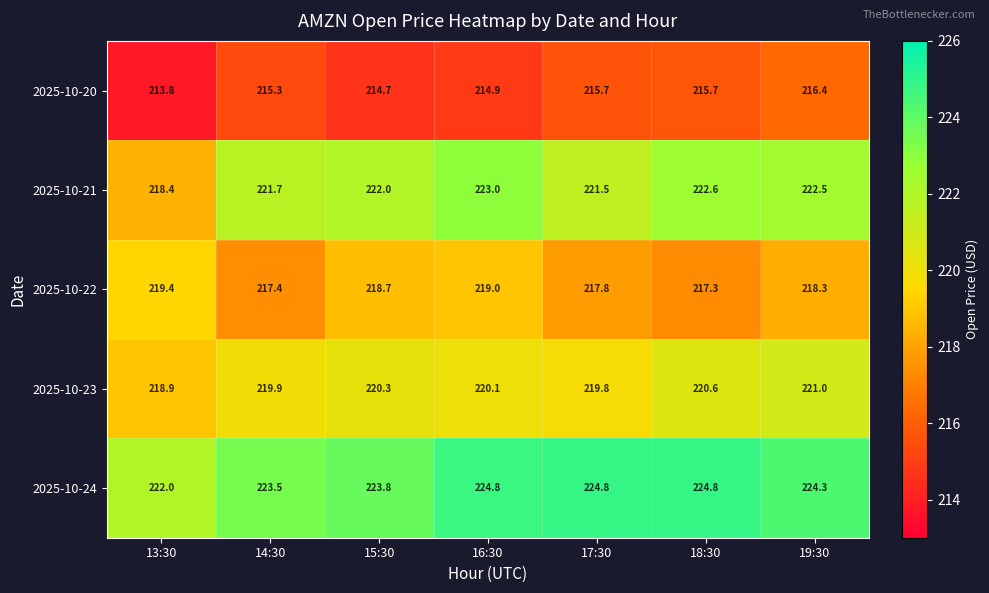

List the series in order of their overall mean, highest first.

2025-10-24, 2025-10-21, 2025-10-23, 2025-10-22, 2025-10-20